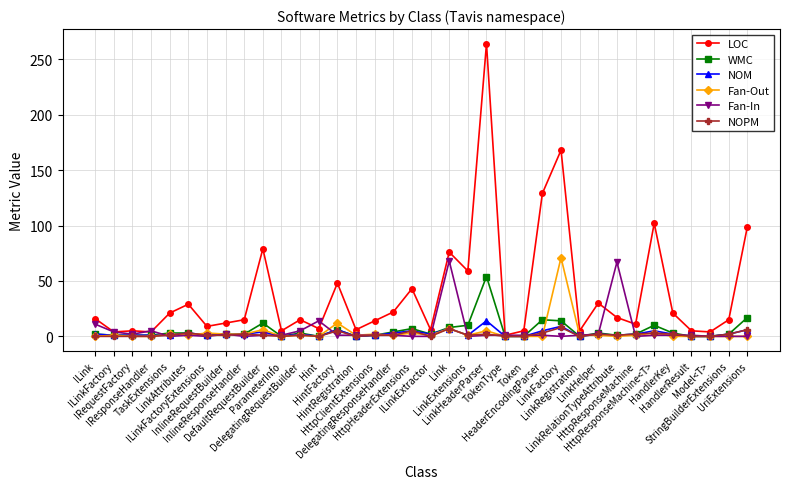

What is the spread (max minus min) of values at ParameterInfo?

5